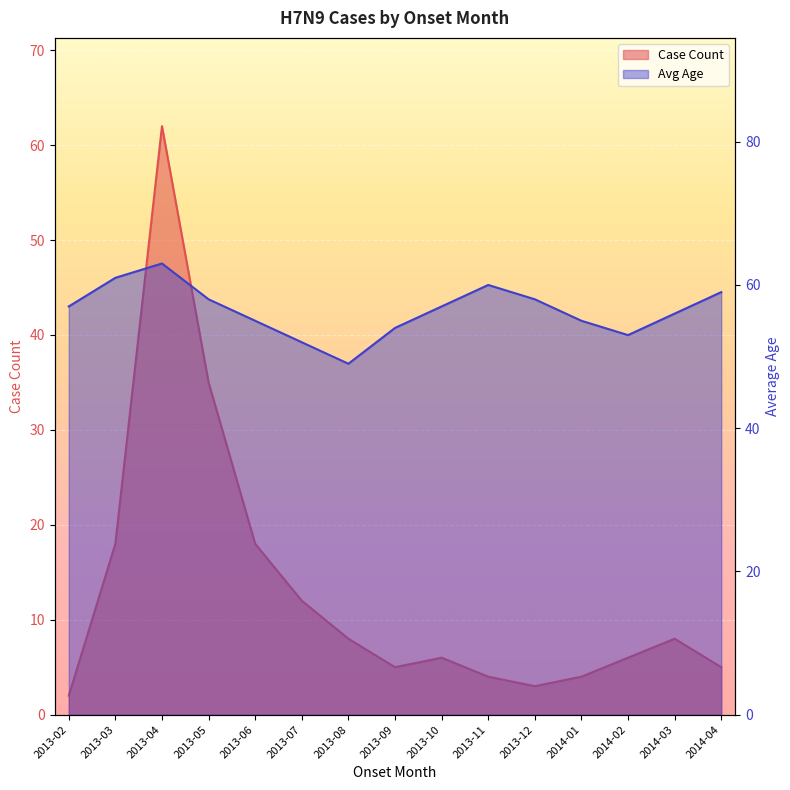

What is the difference between the maximum and minimum values in the Case Count series?

60